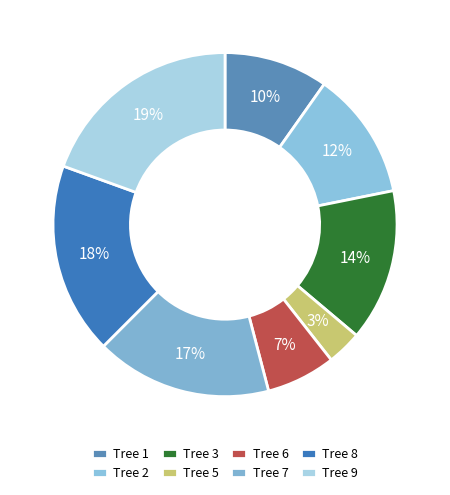

Which category has the biggest portion of the pie?

Tree 9